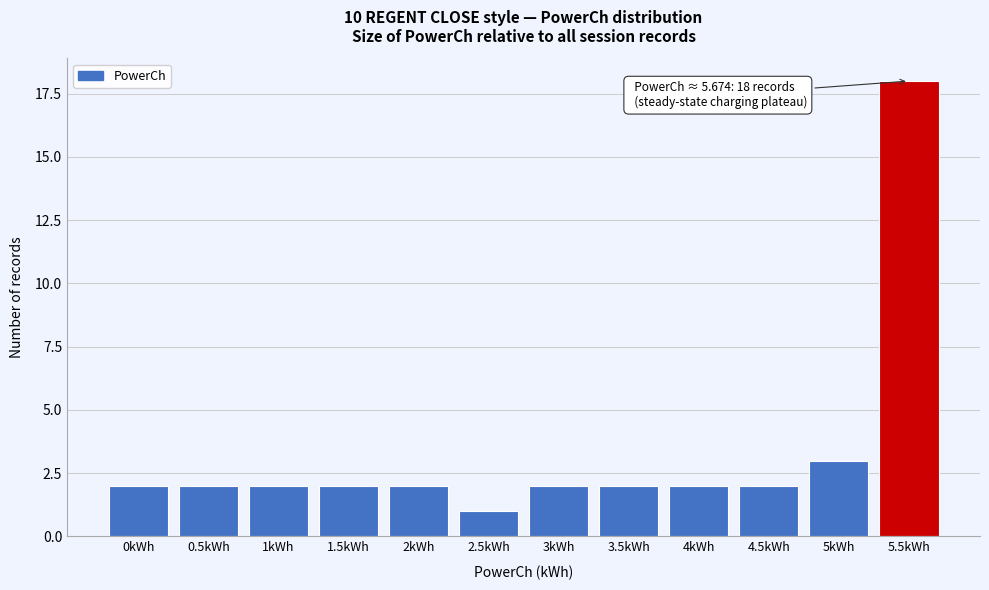

Reading right to left, list all the values displayed in this chart.

18	3	2	2	2	2	1	2	2	2	2	2